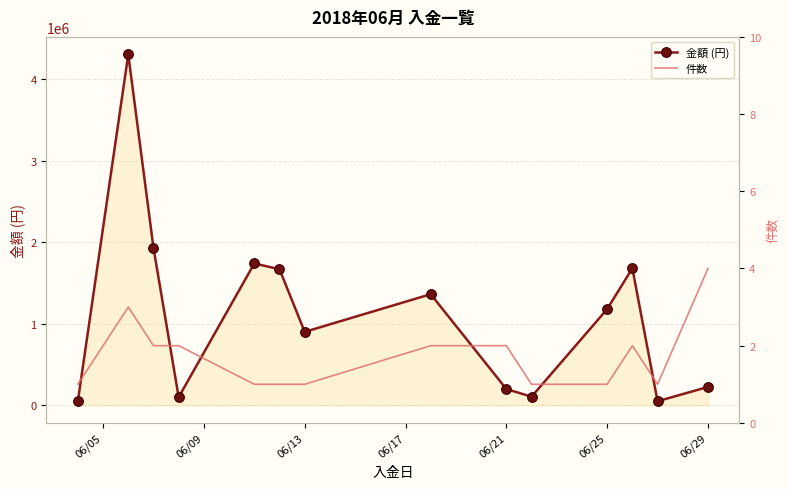

How many distinct data groups are displayed?

2